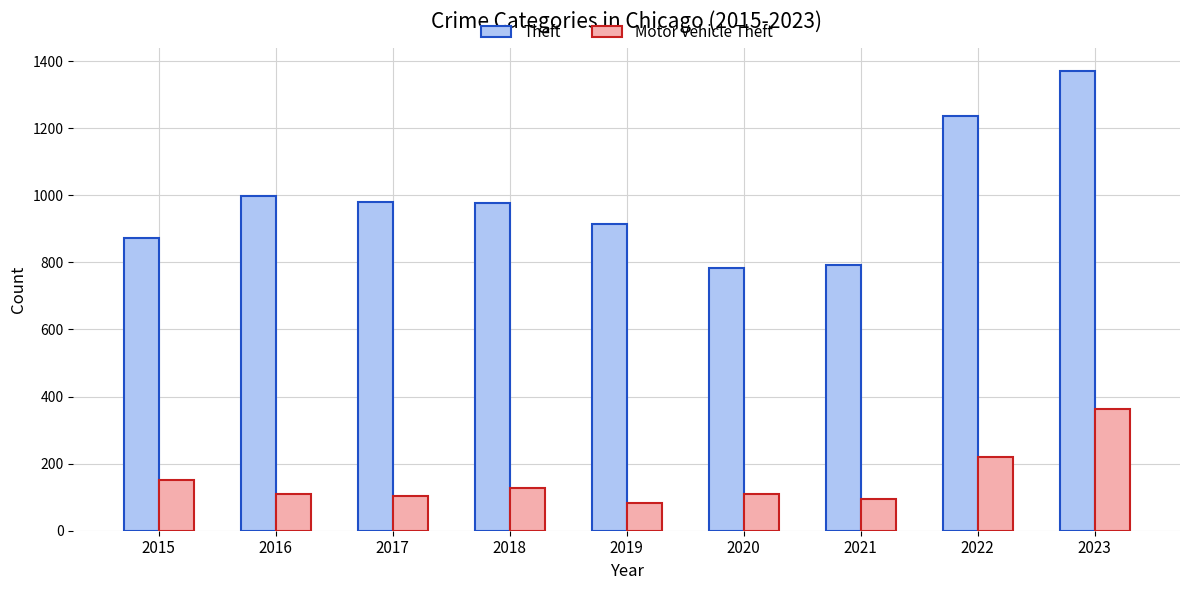

At which label does Theft first exceed 977?

2016